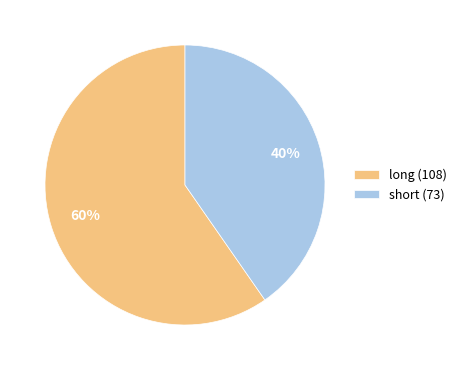

Between short and long, which is larger?

long